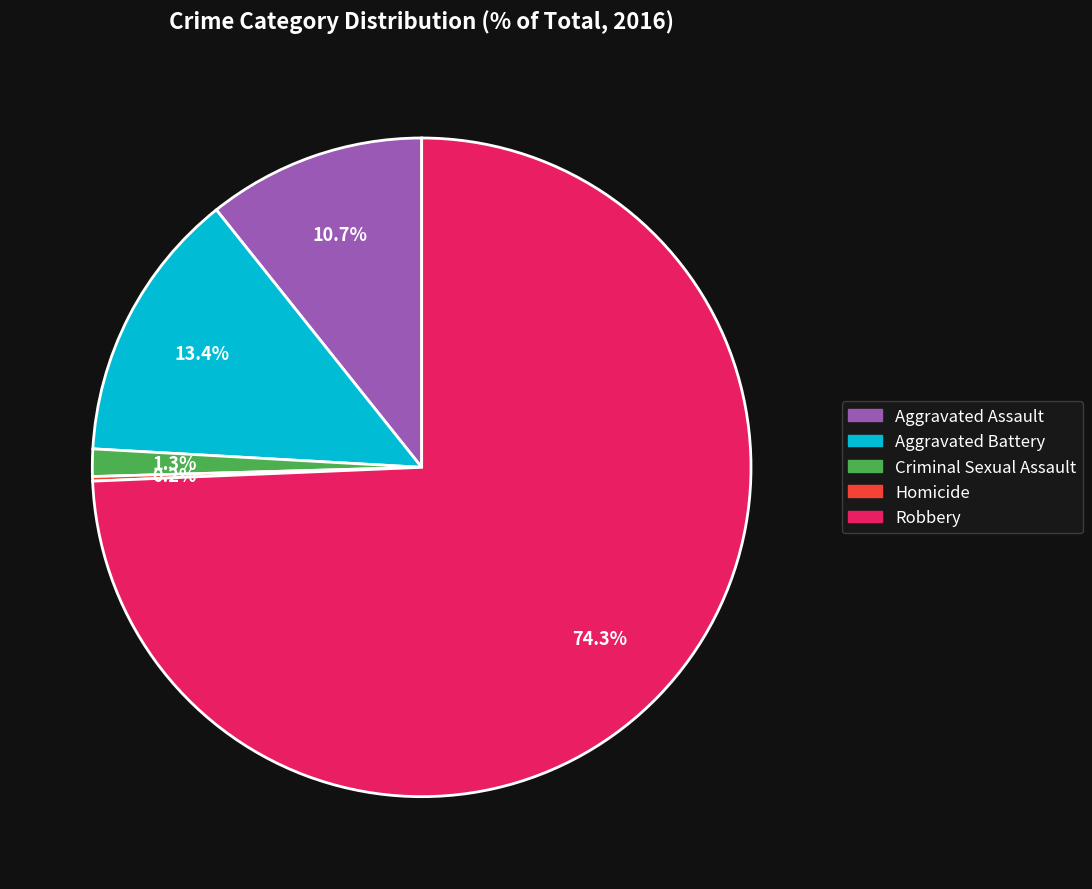

What percentage is NOT represented by Aggravated Assault?

89.3%